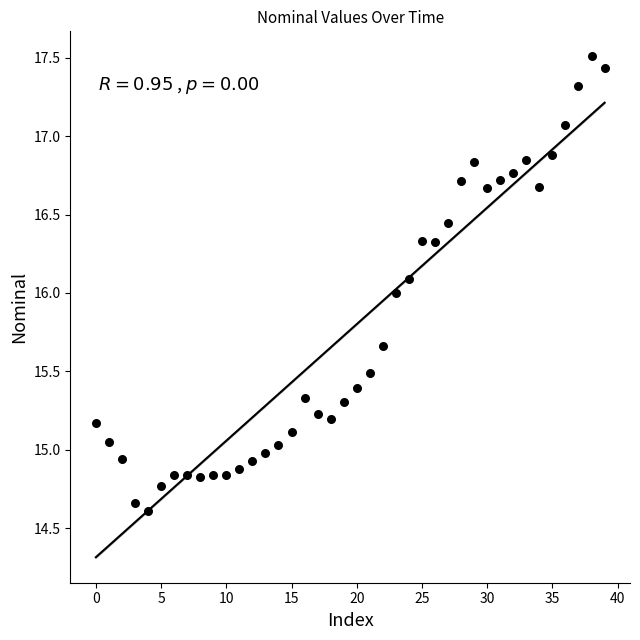

What is the range of Y values (max minus min)?

2.9